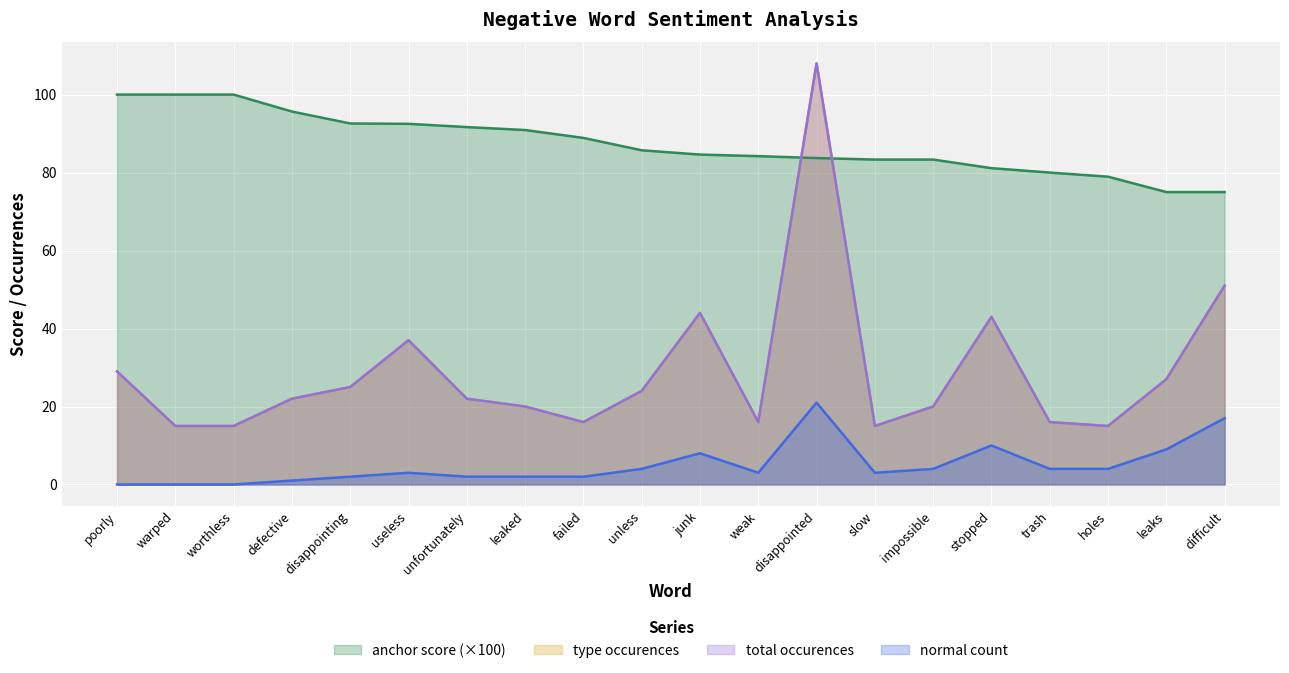

How many values in the anchor score series exceed 85?

10